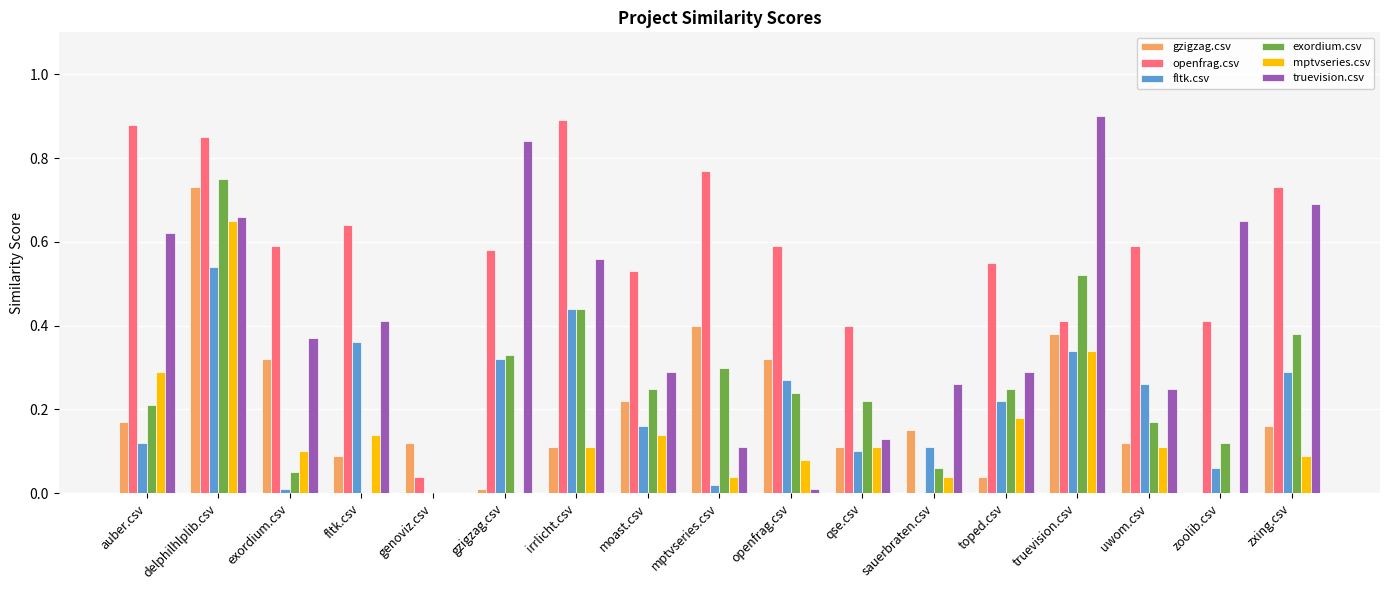

What is the total value across all series at fltk.csv?

1.6